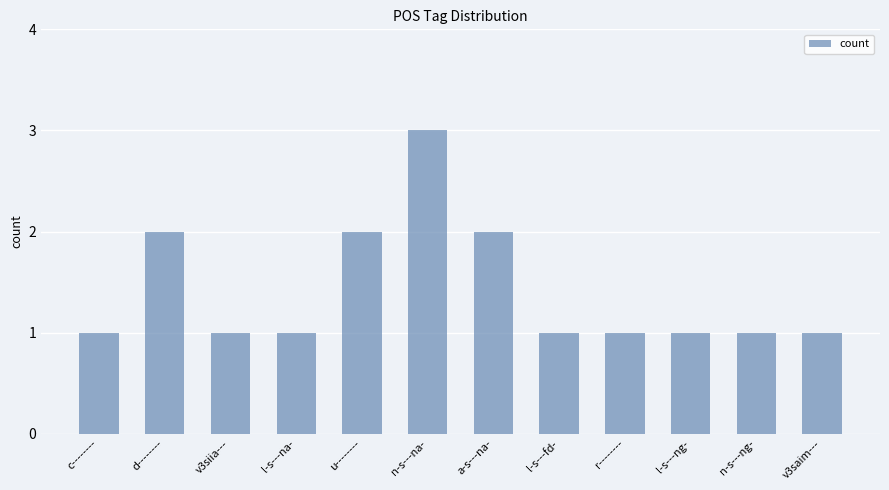

What is the label of the 4th bar from the left?

l-s---na-